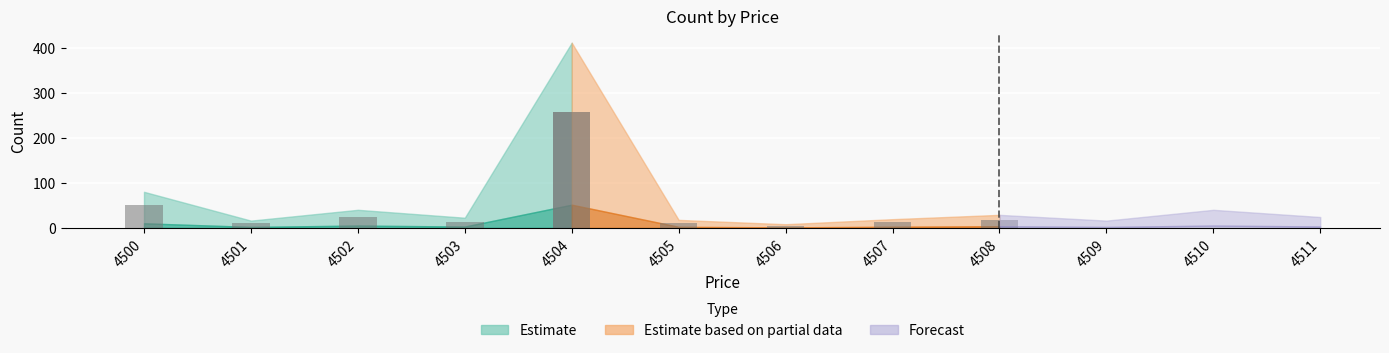

Which has a higher value, 4502 or 4507?

4502